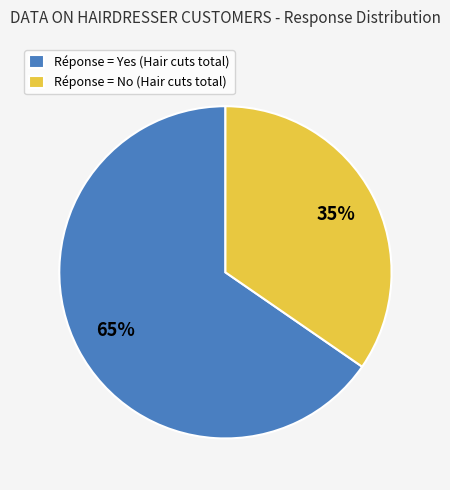

What is the majority slice?

Réponse = Yes (Hair cuts total)